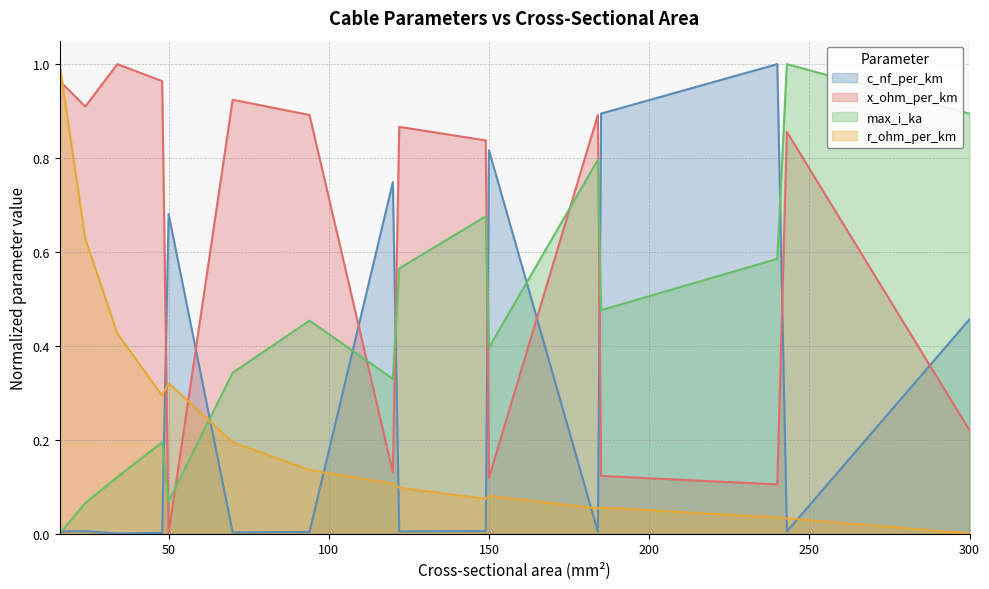

What is the sum of all c_nf_per_km values?

4.6